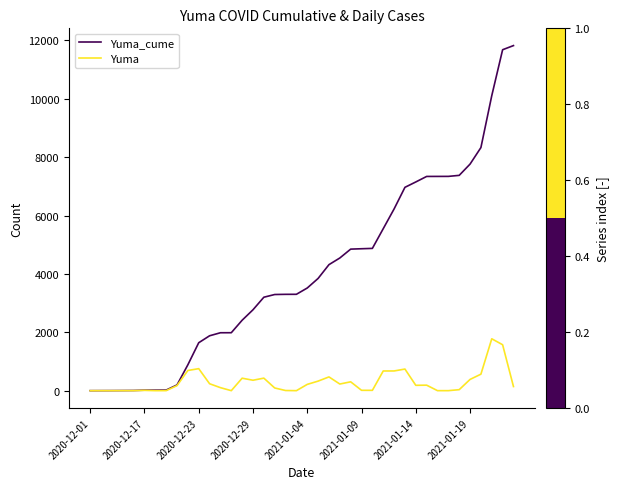

What is the highest value of the Yuma_cume series?

11823